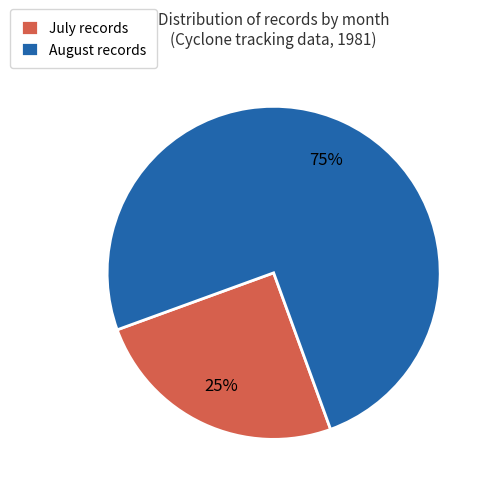

Do August records and July records together represent more than half of the pie?

Yes